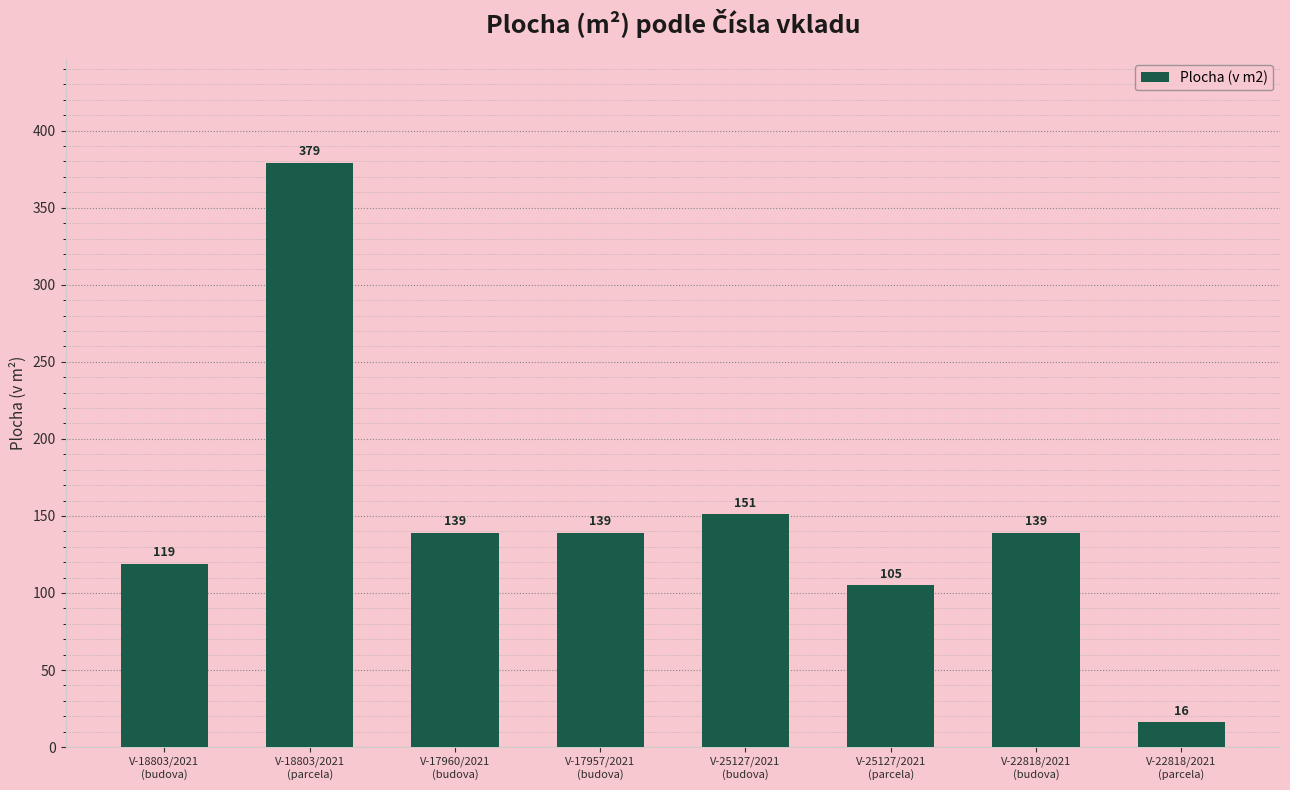

Count the number of data series in this chart.

1